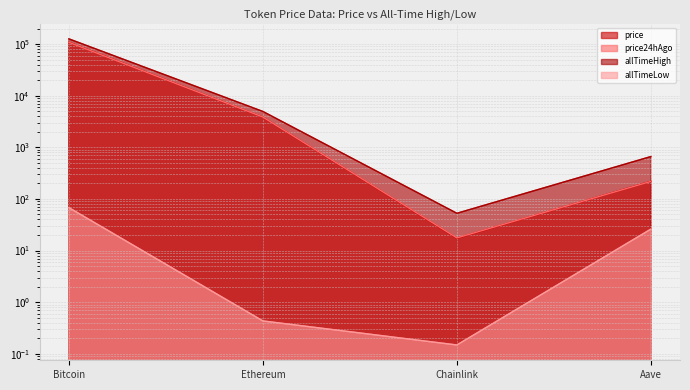

What are all the series names shown in the legend?

price, price24hAgo, allTimeHigh, allTimeLow